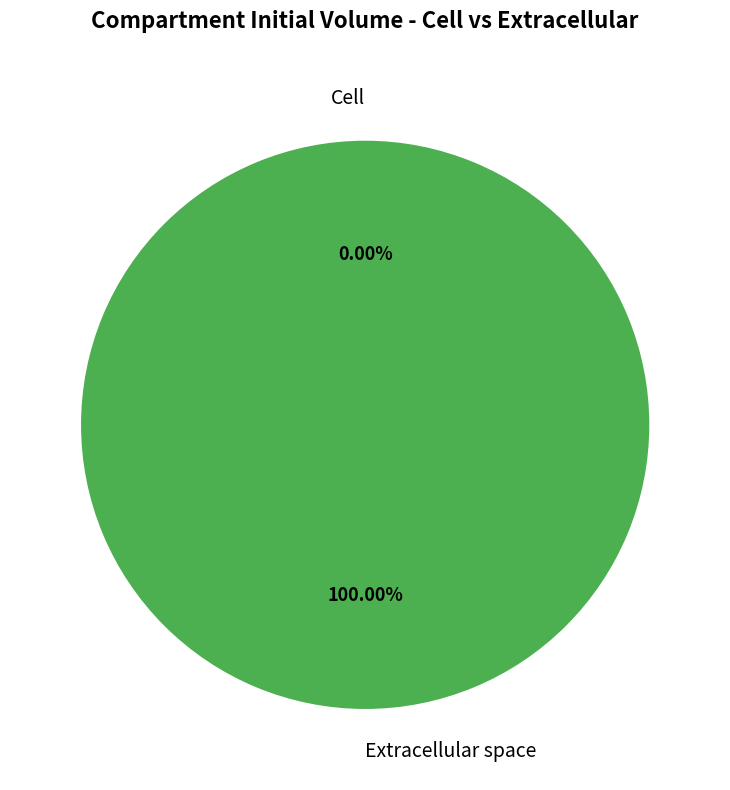

Combined, what portion of the pie is Extracellular space and Cell?

100.0%